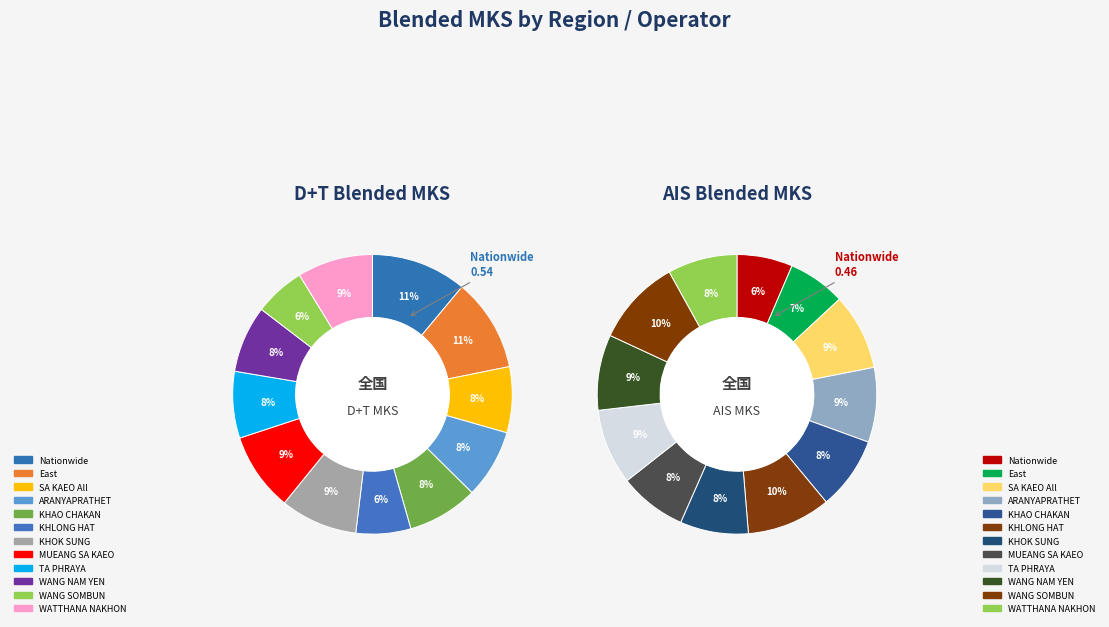

Which slice is the largest?

WANG SOMBUN